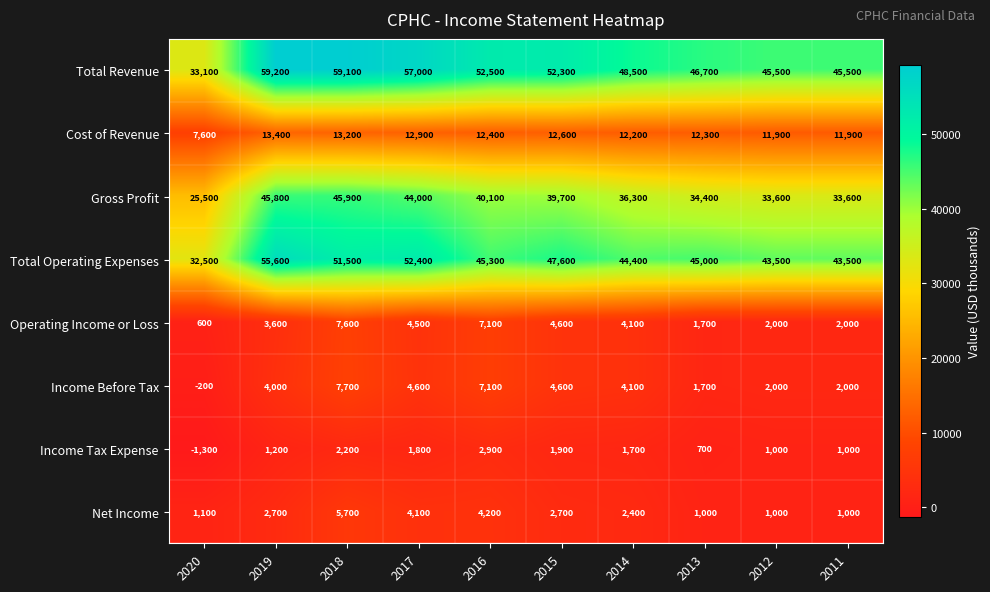

What is the difference between the maximum and minimum values in the Income Tax Expense series?

4200